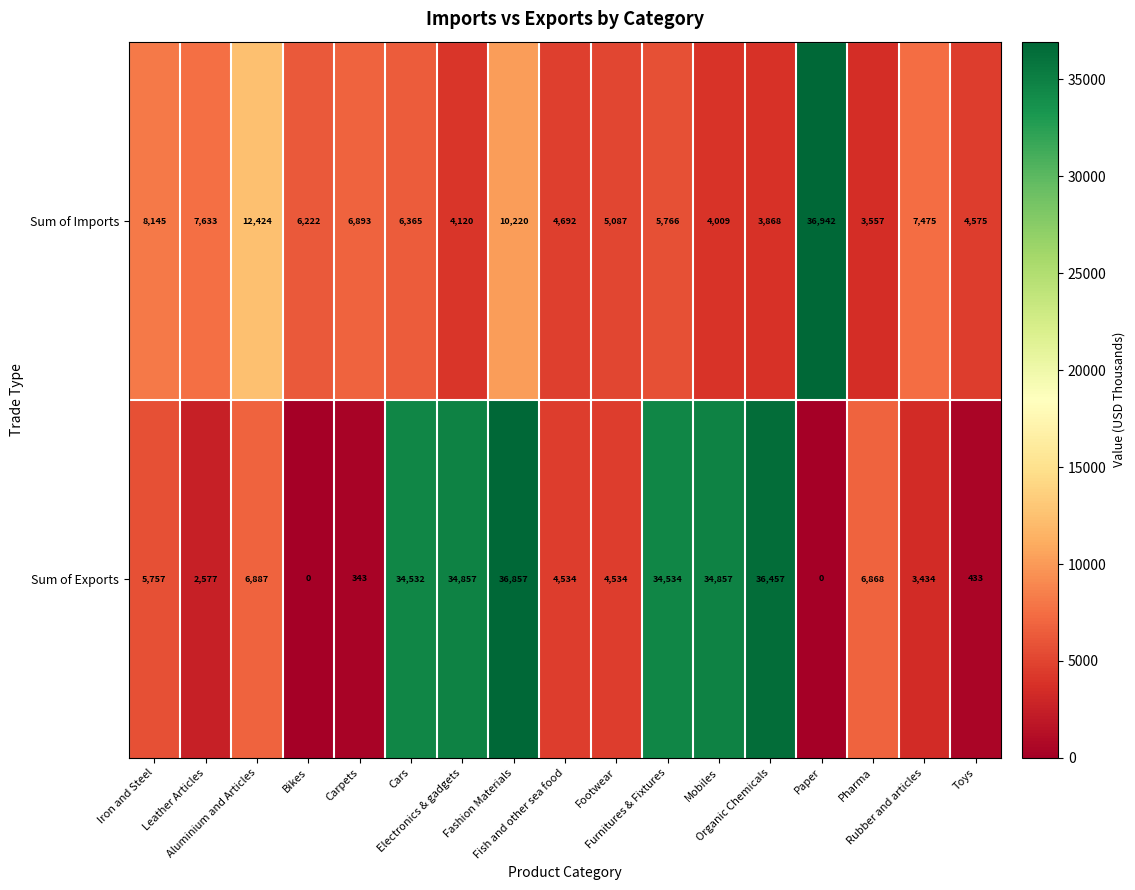

What is the difference between the maximum and second lowest values in the Sum of Exports series?

36857